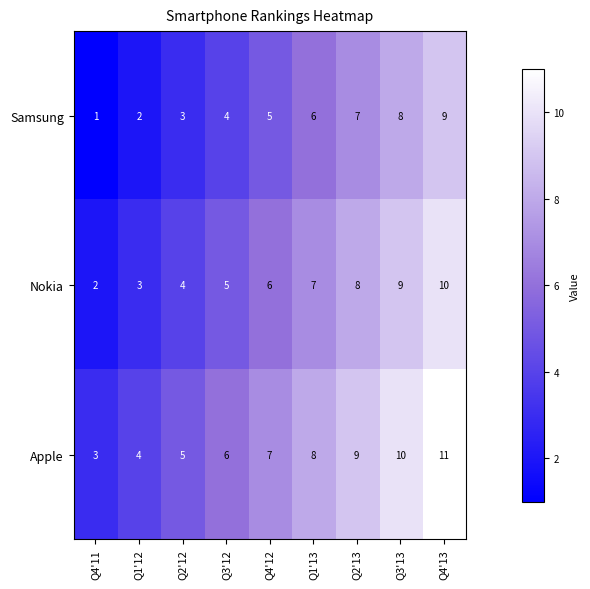

The value of Samsung at Q2'12 is 3. True or false?

True